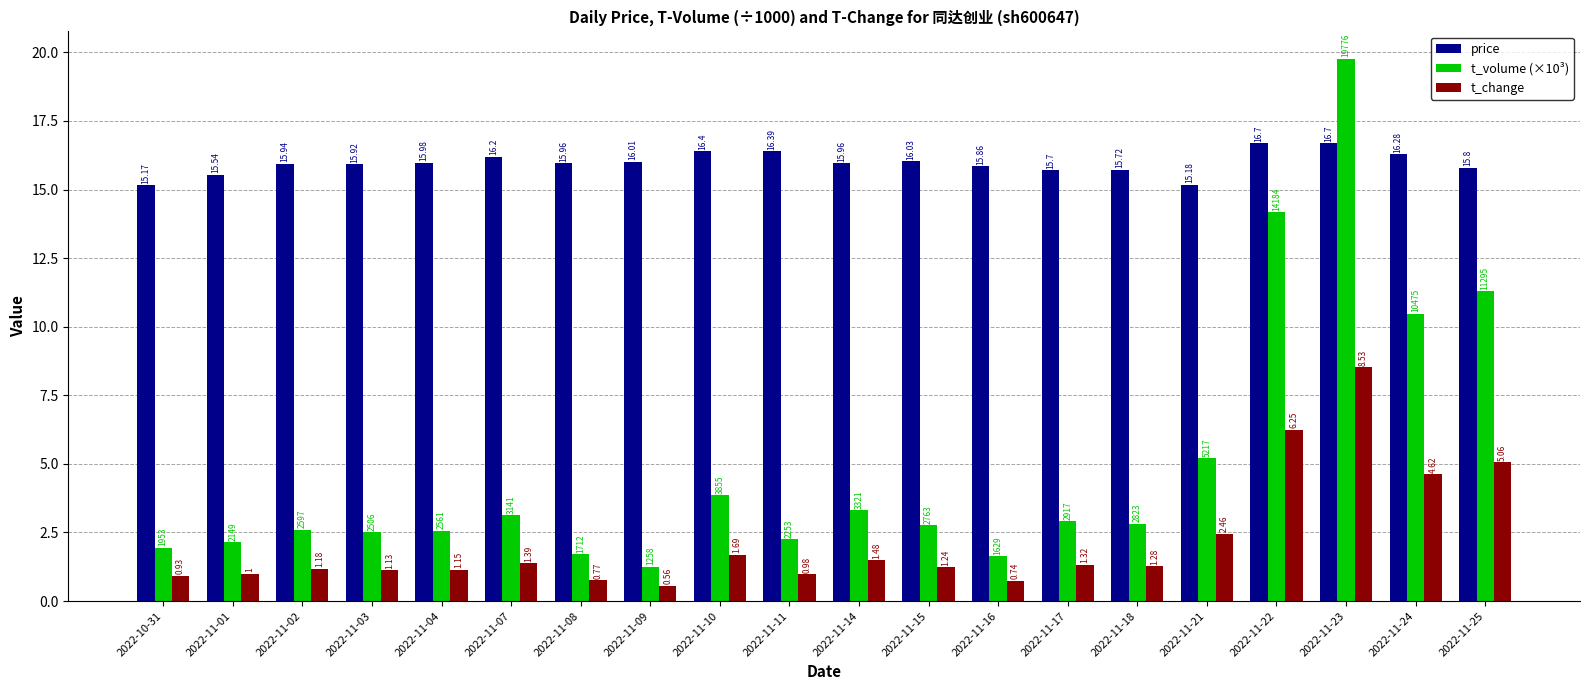

What is the greatest value displayed?

19.8